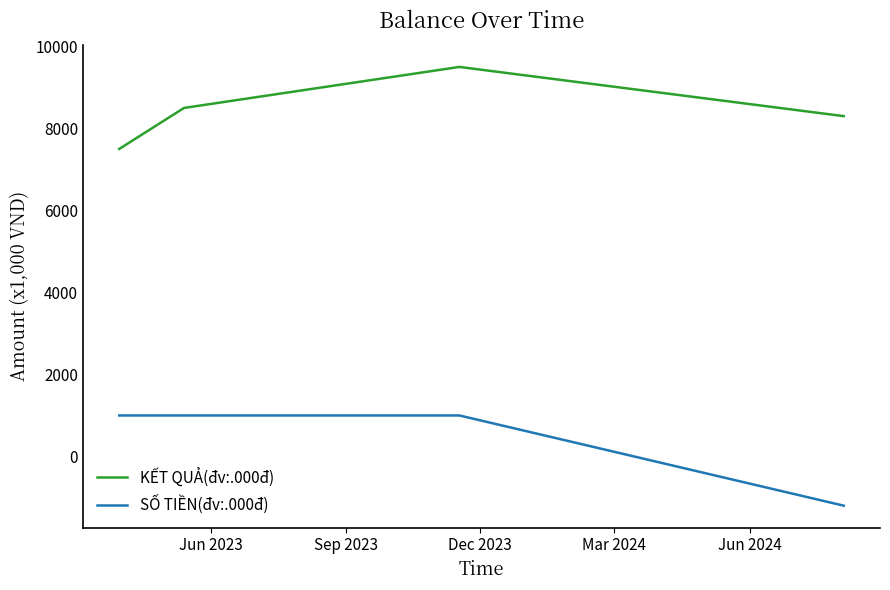

List the series in order of their overall mean, highest first.

KẾT QUẢ(đv:.000đ), SỐ TIỀN(đv:.000đ)